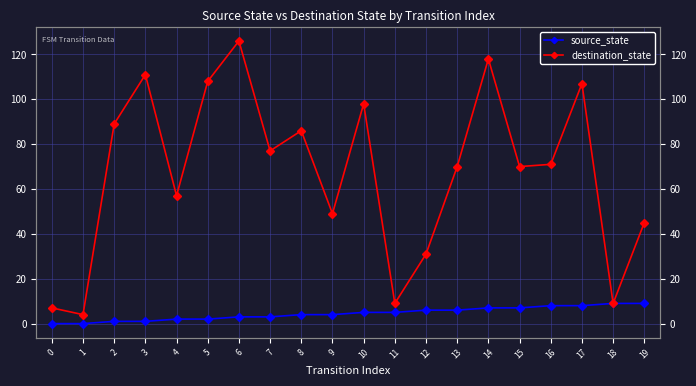

Rank the categories by source_state value from lowest to highest.

0, 1, 2, 3, 4, 5, 6, 7, 8, 9, 10, 11, 12, 13, 14, 15, 16, 17, 18, 19